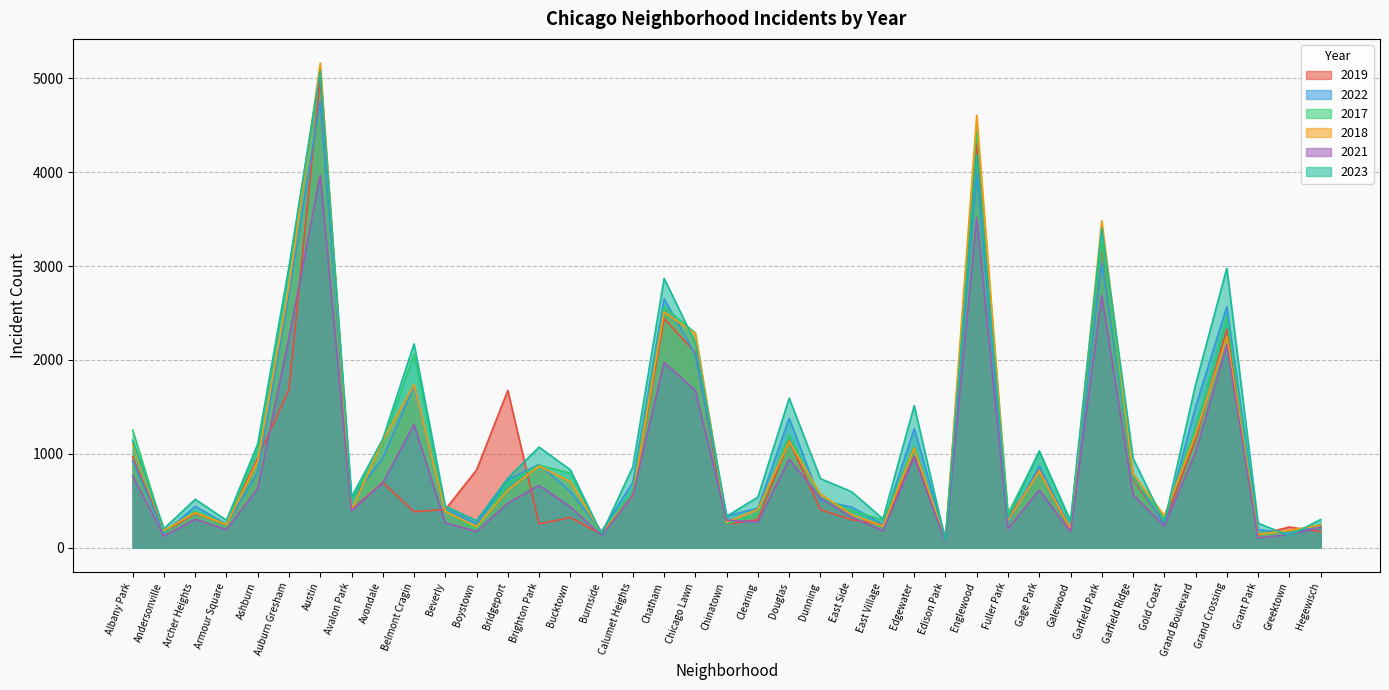

Read the 2022 value at Chatham.

2651